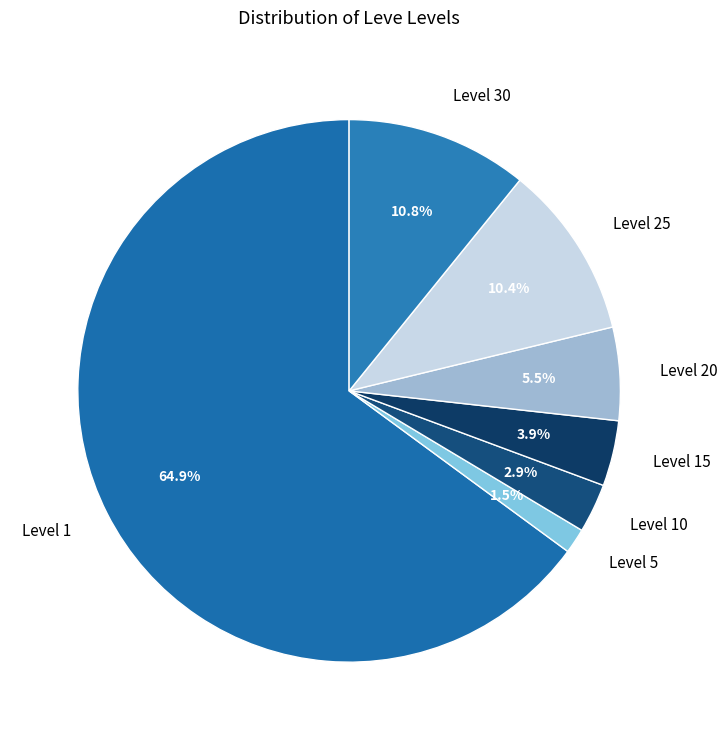

How many segments does this pie chart have?

7